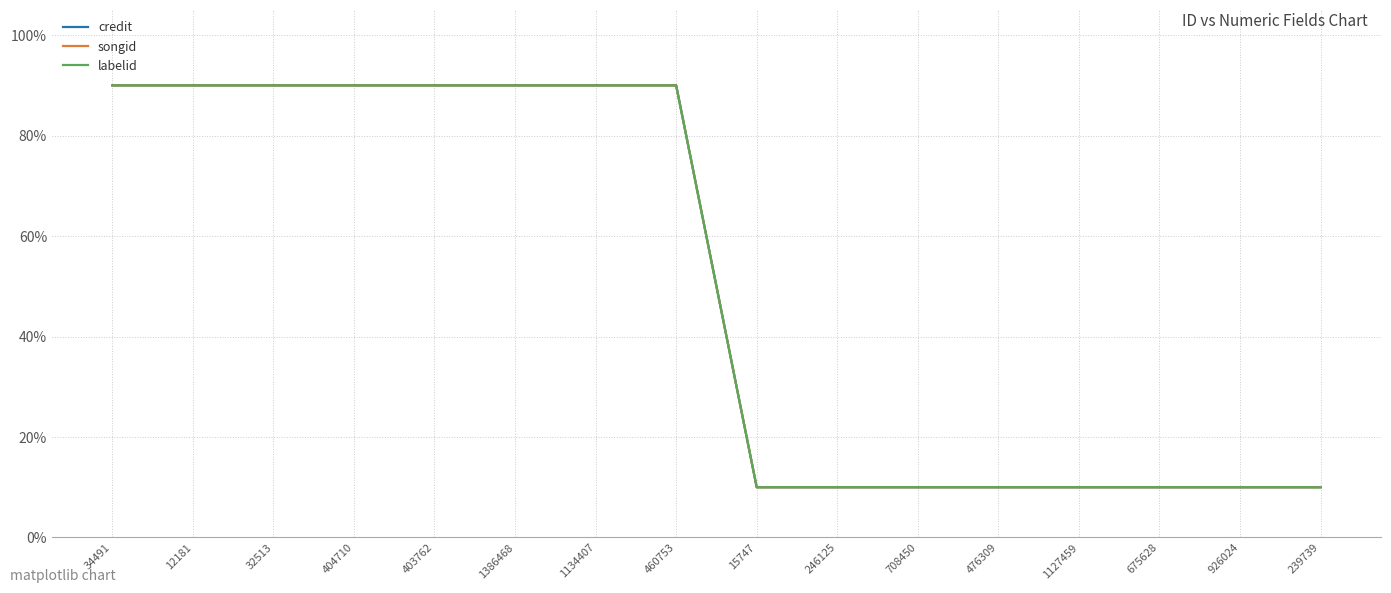

Between 34491 and 403762, which series saw the biggest shift?

credit